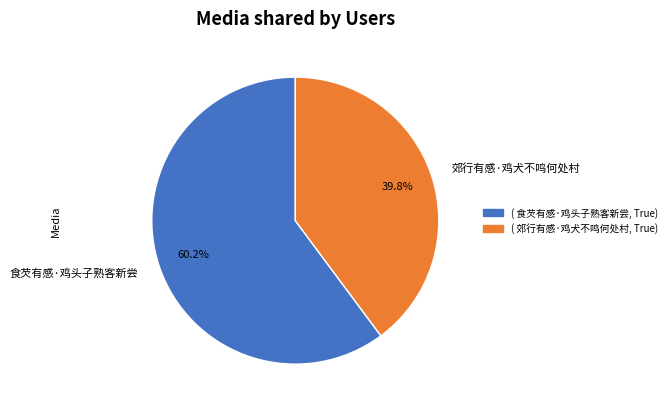

How many slices are in this pie chart?

2